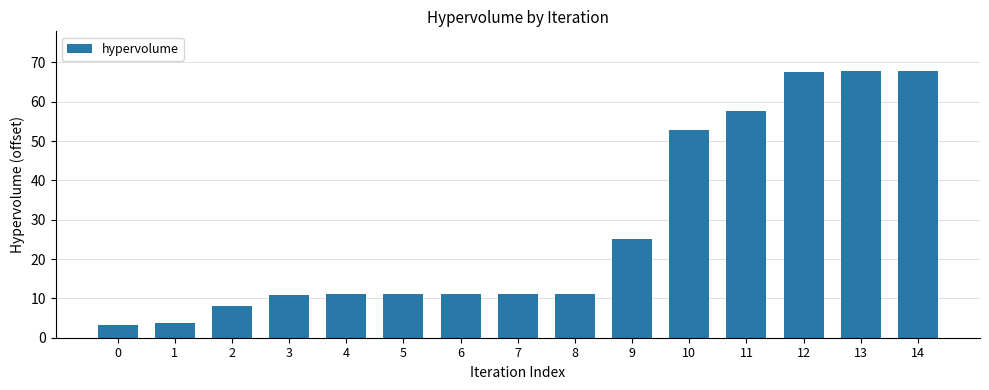

What is the greatest value displayed?

67.8